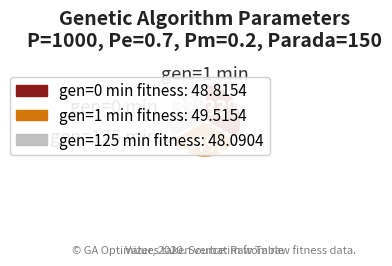

To the nearest percent, what is the average slice percentage?

33%